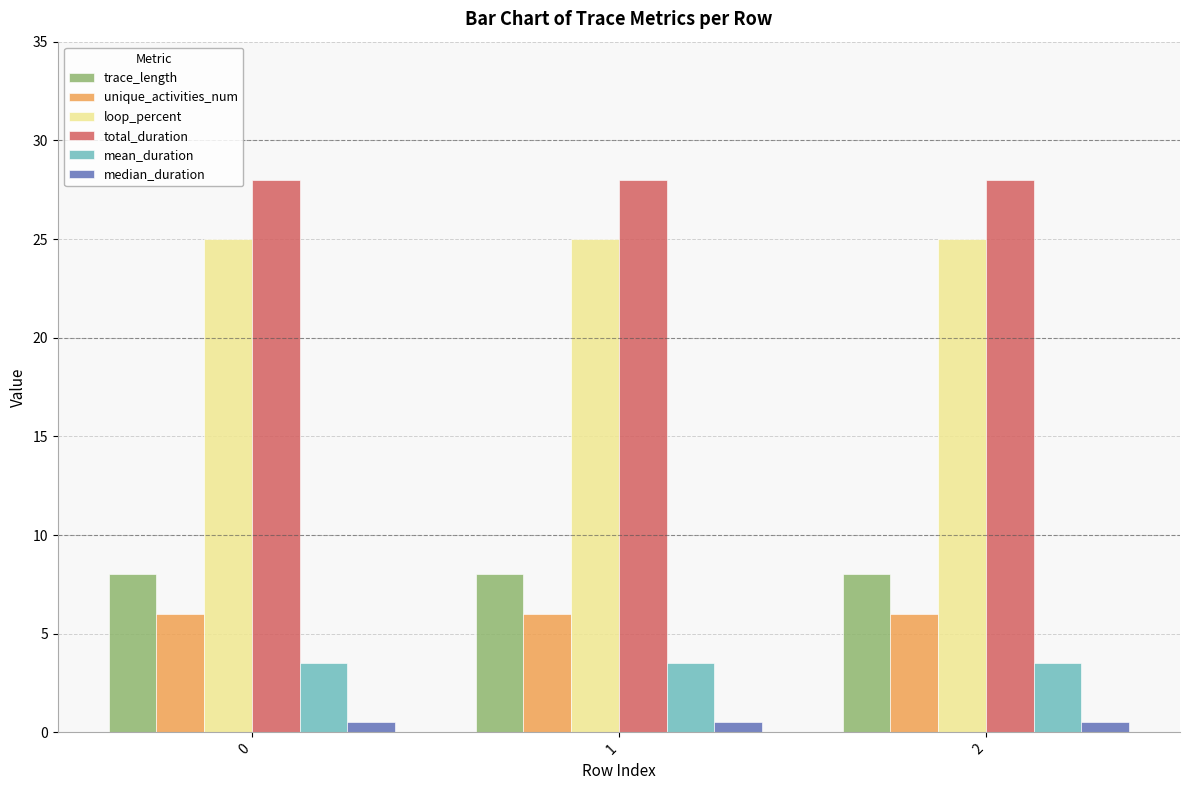

How many distinct data groups are displayed?

6